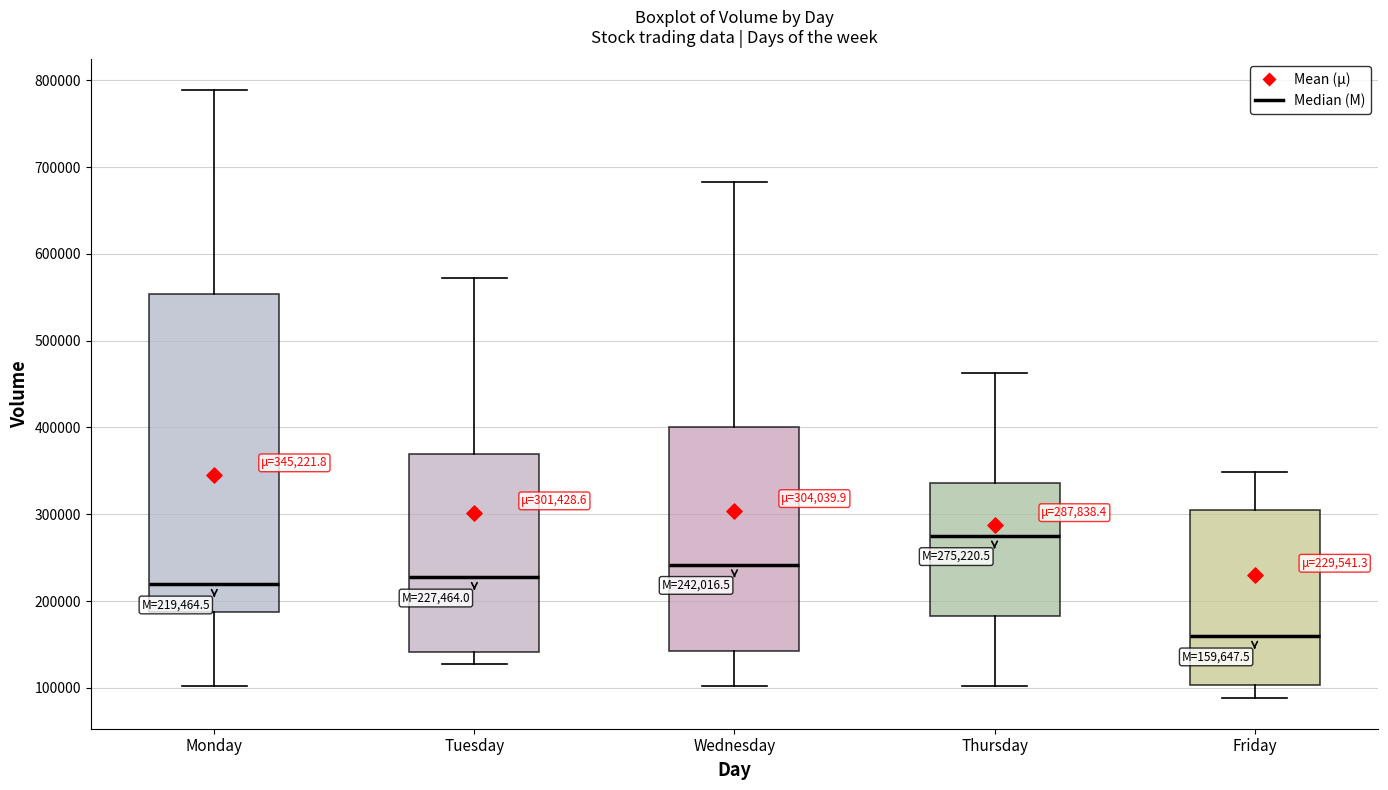

Which box's median line is the lowest?

Friday